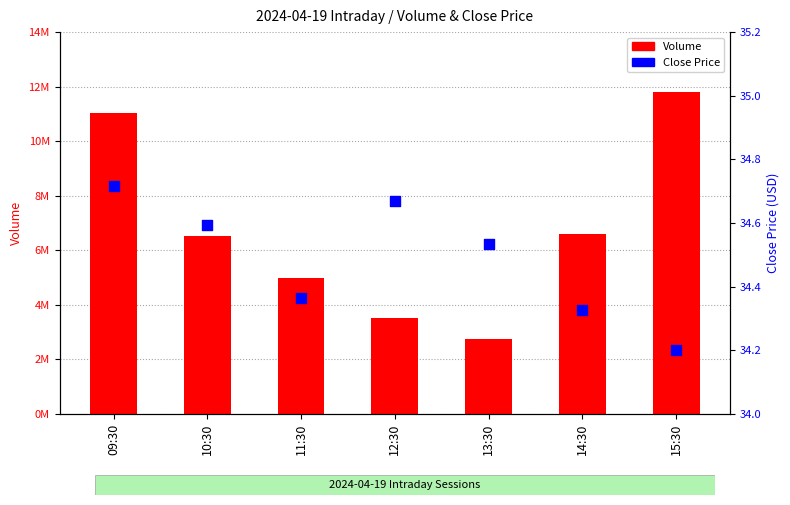

Which series reaches the minimum Y coordinate?

Close Price